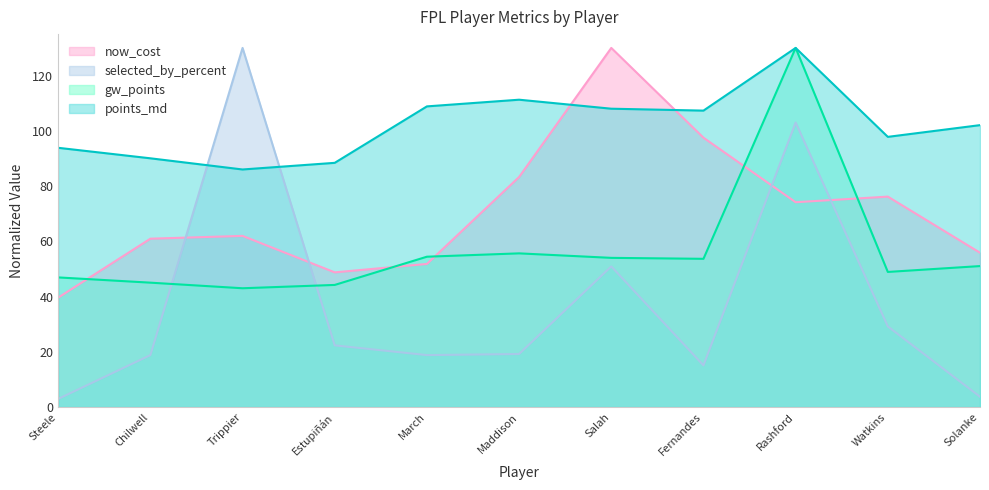

Where do now_cost and gw_points first cross each other?

Steele and Chilwell